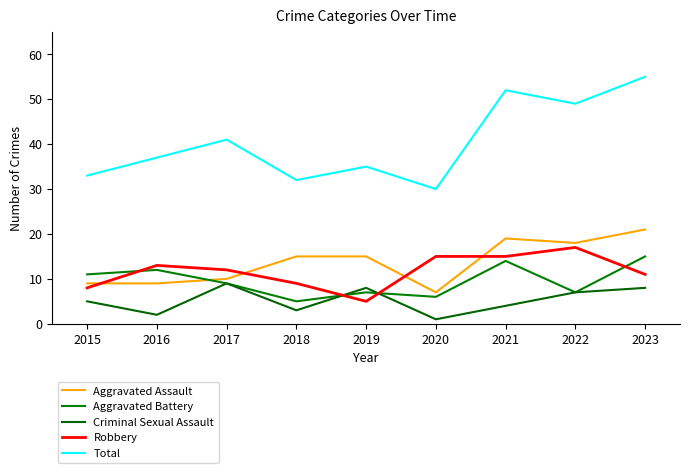

Which label corresponds to the largest value in the chart?

2023